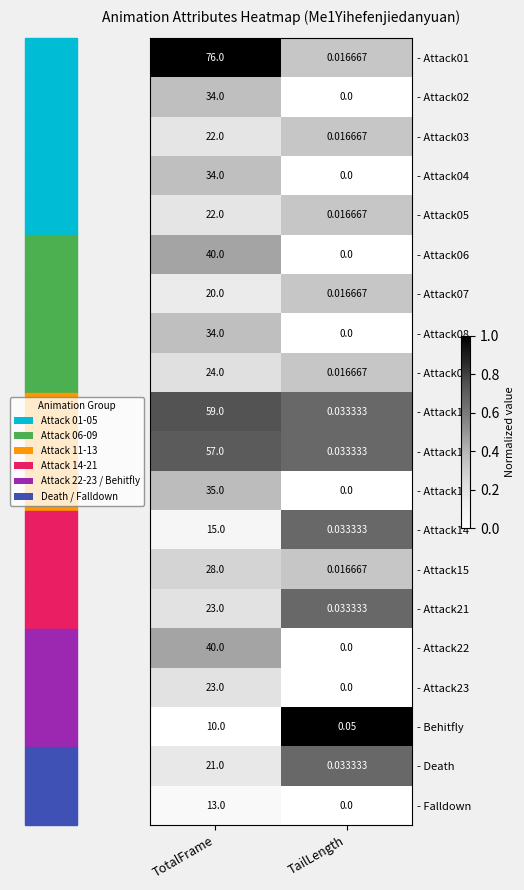

Which category has the lowest value across all series?

TailLength